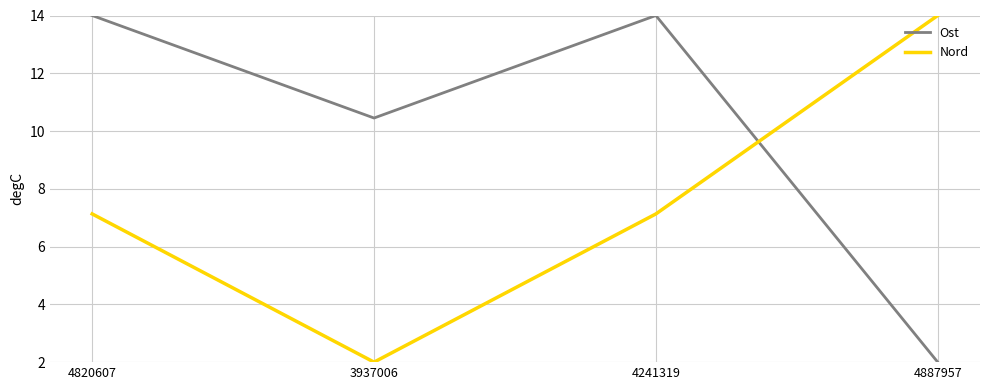

The Ost series shows 14.8 at 3937006. True or false?

False